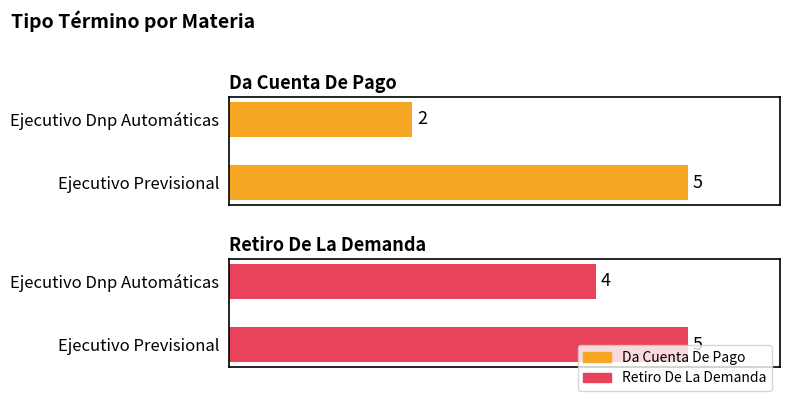

Are the bars horizontal?

Yes